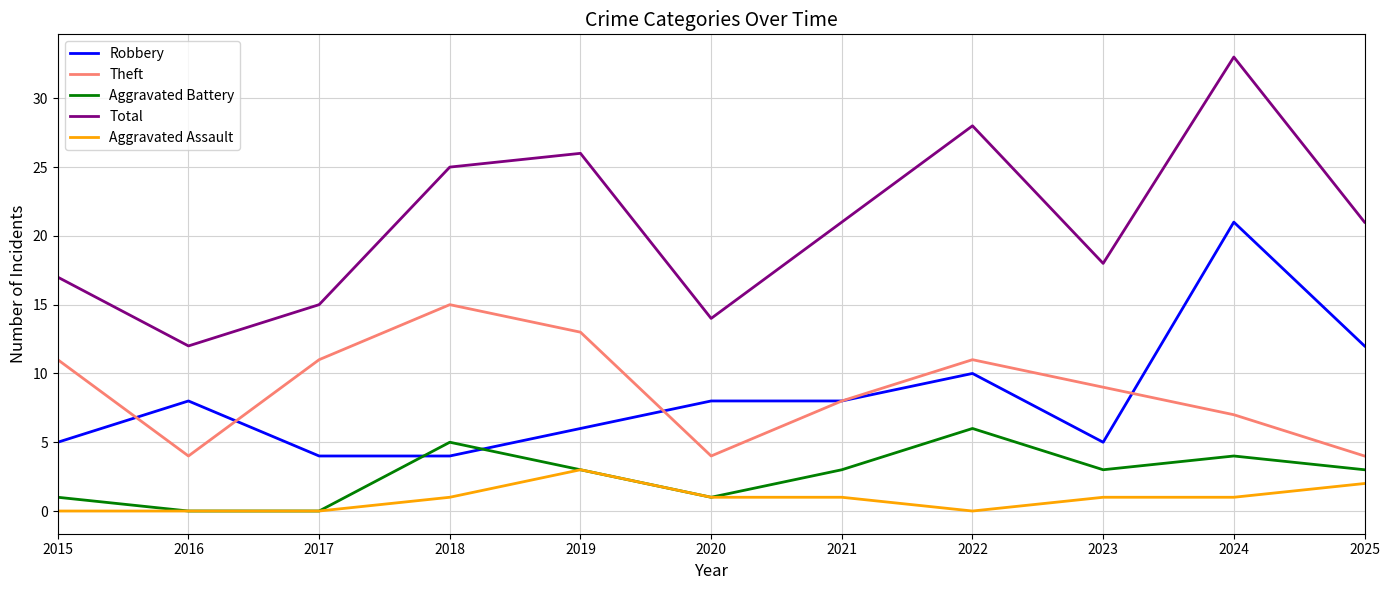

True or false: Theft and Total cross at least once.

False